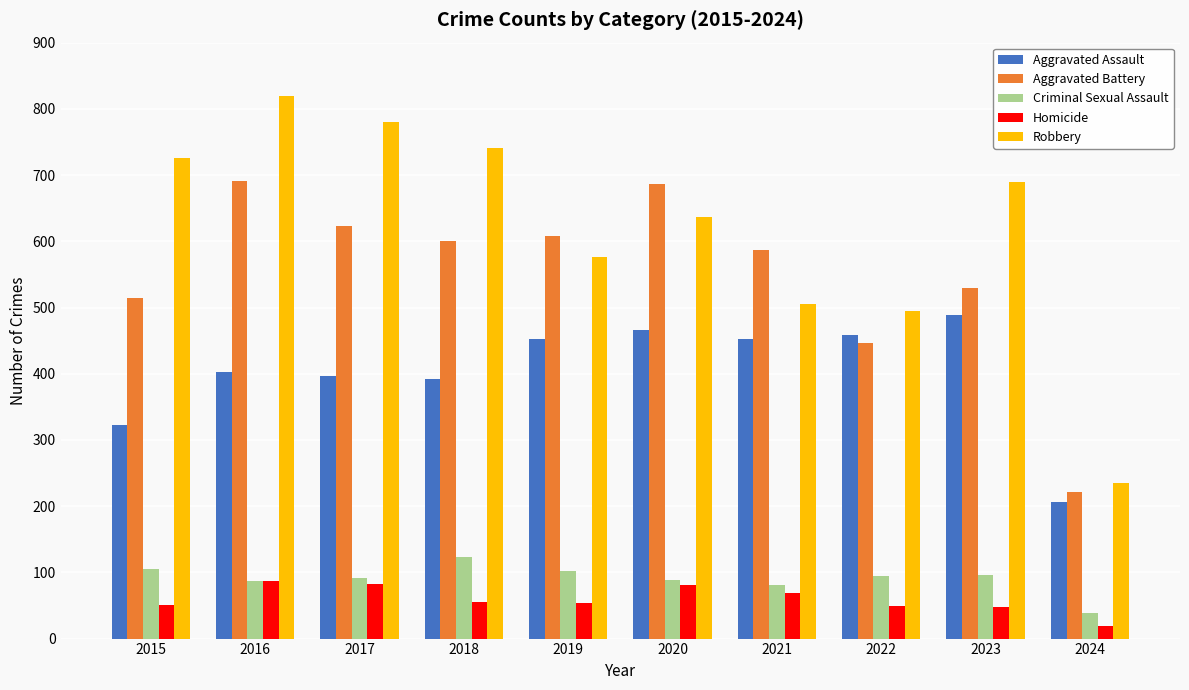

What is the spread (max minus min) of values at 2023?

642